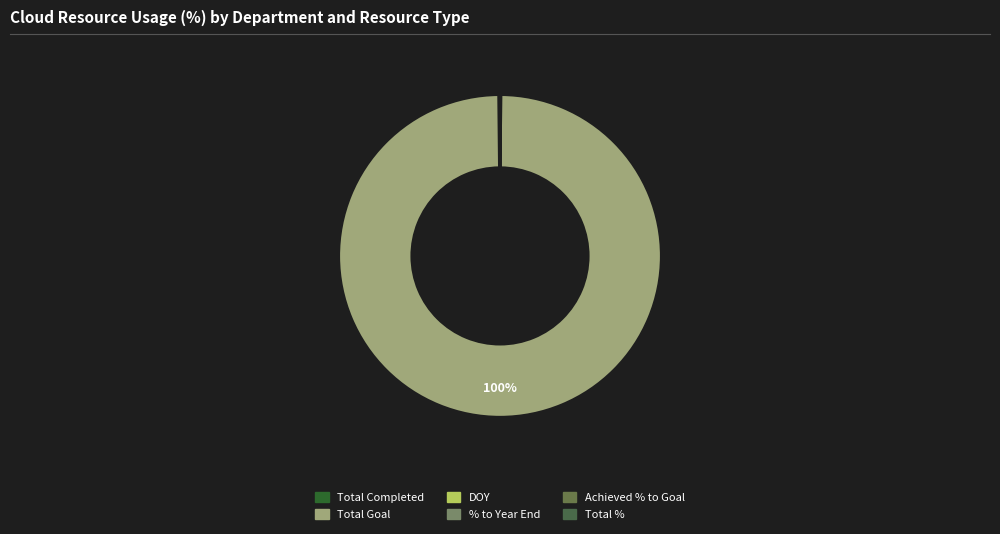

Combined, what portion of the pie is DOY and Total %?

0.1%